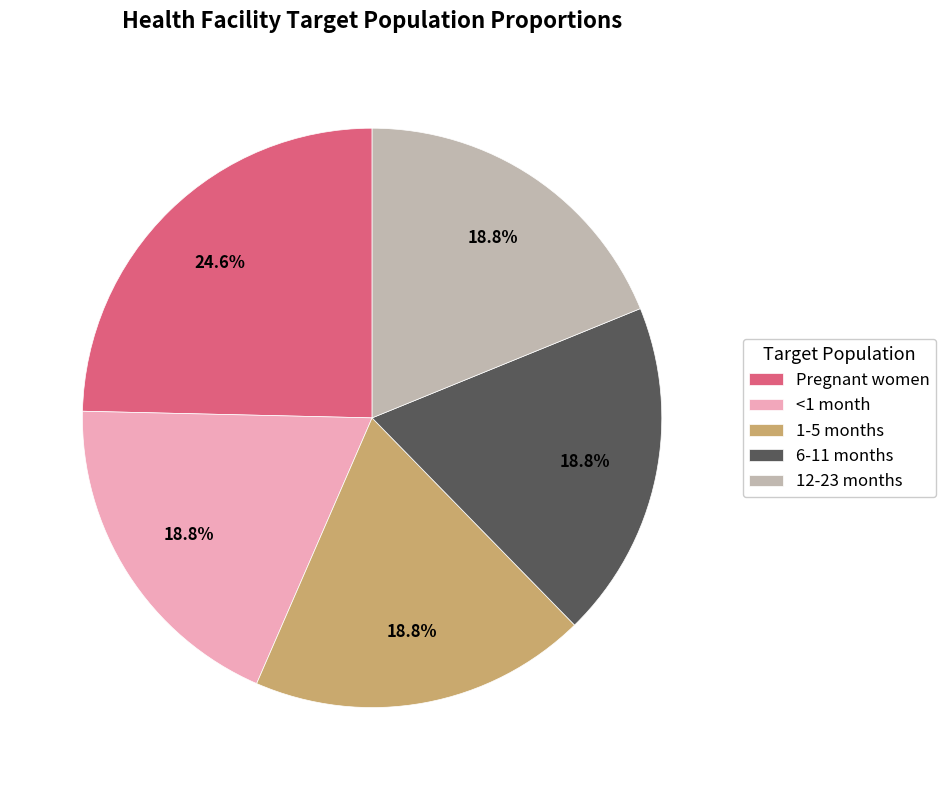

Which slice is the largest?

Pregnant women